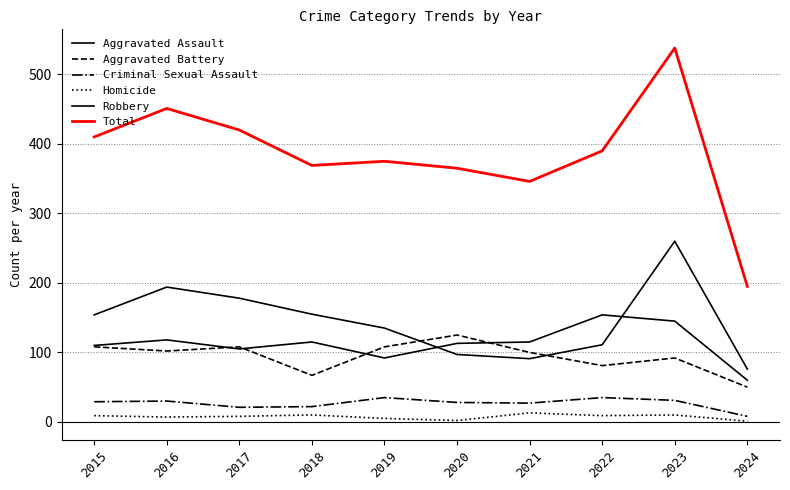

In Aggravated Assault, how many points are lower than both neighbors (excluding endpoints)?

2